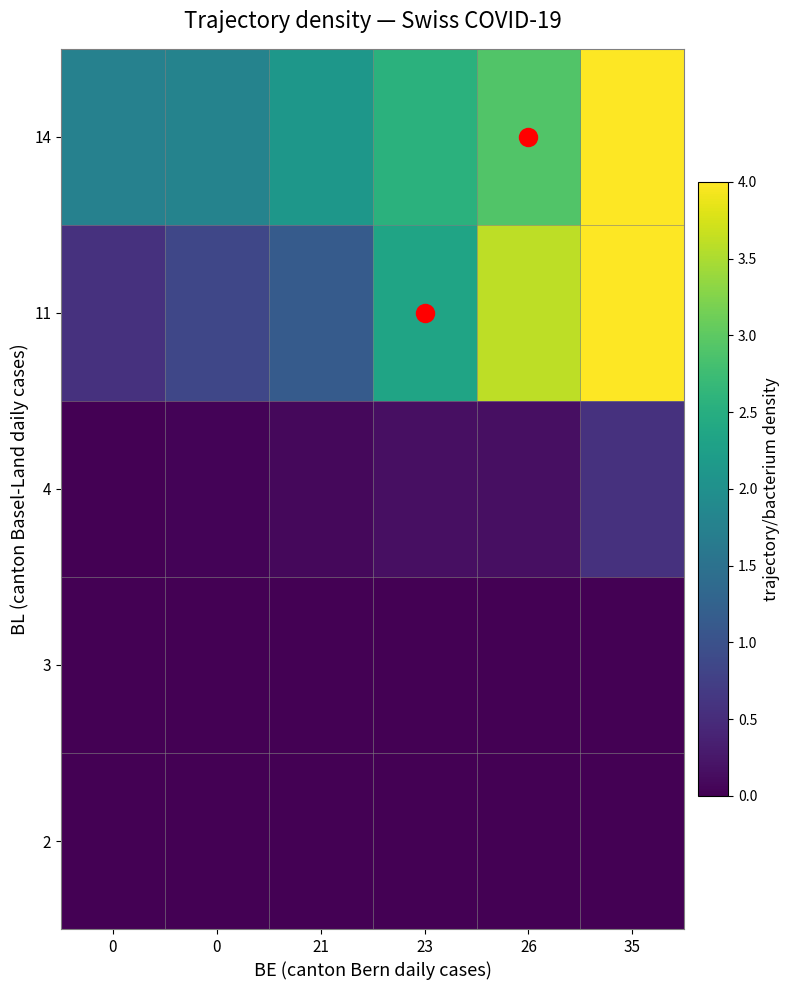

Reading left to right, transcribe all the data shown in this chart.

2: 0=0.0	0=0.0	21=0.0	23=0.0	26=0.0	35=0.0
3: 0=0.0	0=0.0	21=0.0	23=0.0	26=0.0	35=0.0
4: 0=0.0	0=0.0	21=0.1	23=0.2	26=0.2	35=0.6
11: 0=0.6	0=0.8	21=1.2	23=2.3	26=3.6	35=4.0
14: 0=1.8	0=1.8	21=2.1	23=2.6	26=2.9	35=4.0